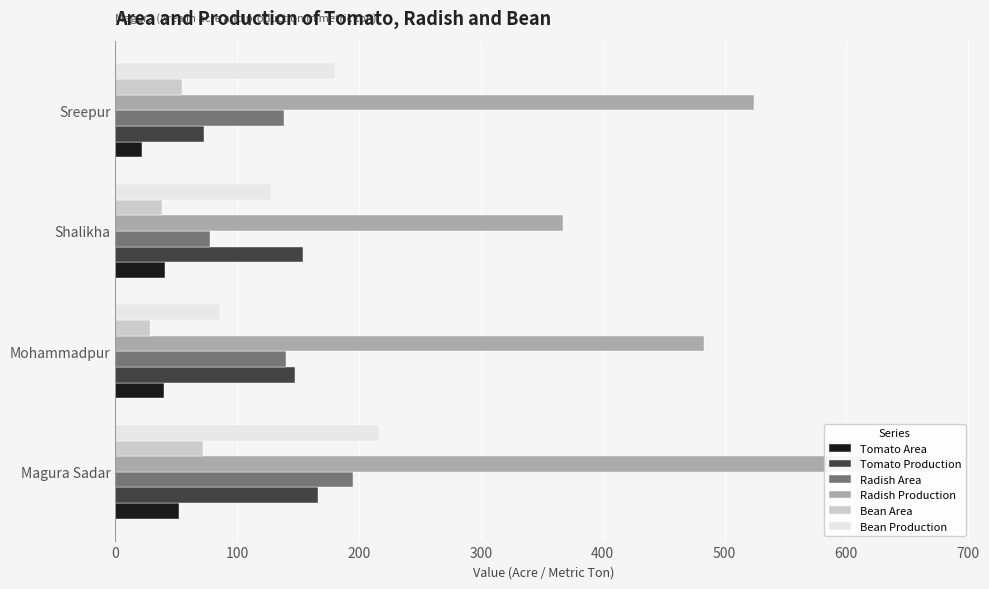

The value of Tomato Area at Magura Sadar is 52. True or false?

True